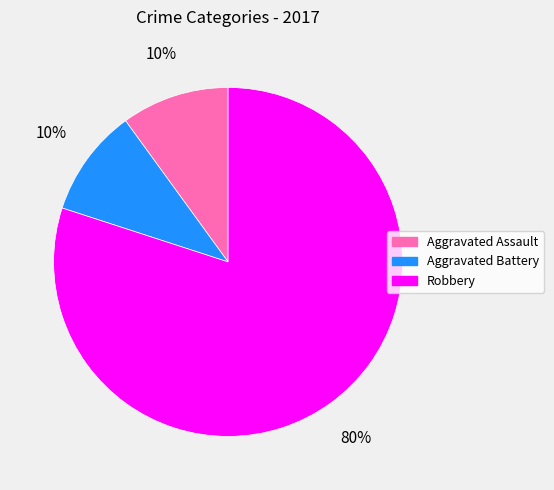

Is there any slice that represents more than half of the pie?

Yes